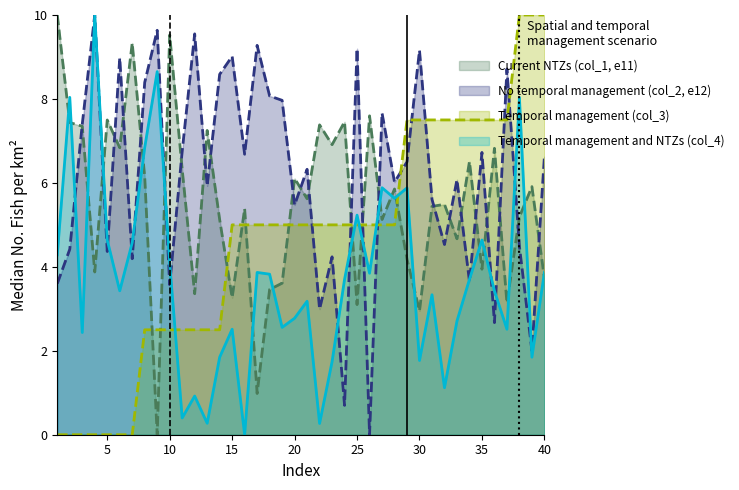

The value of Current NTZs (col_1, e11) at 31 is 9.2. True or false?

False